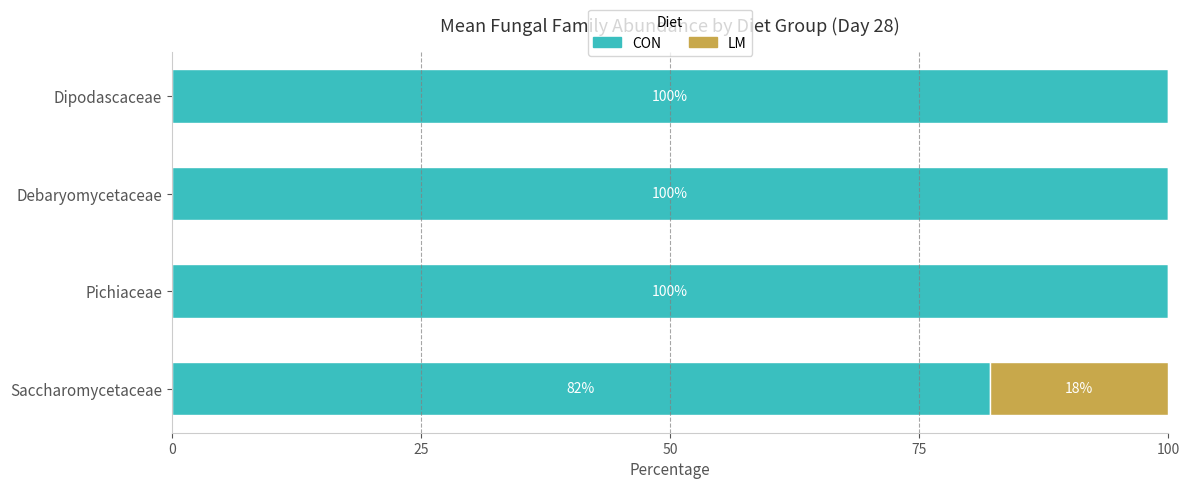

Read the CON value at Saccharomycetaceae.

82.1